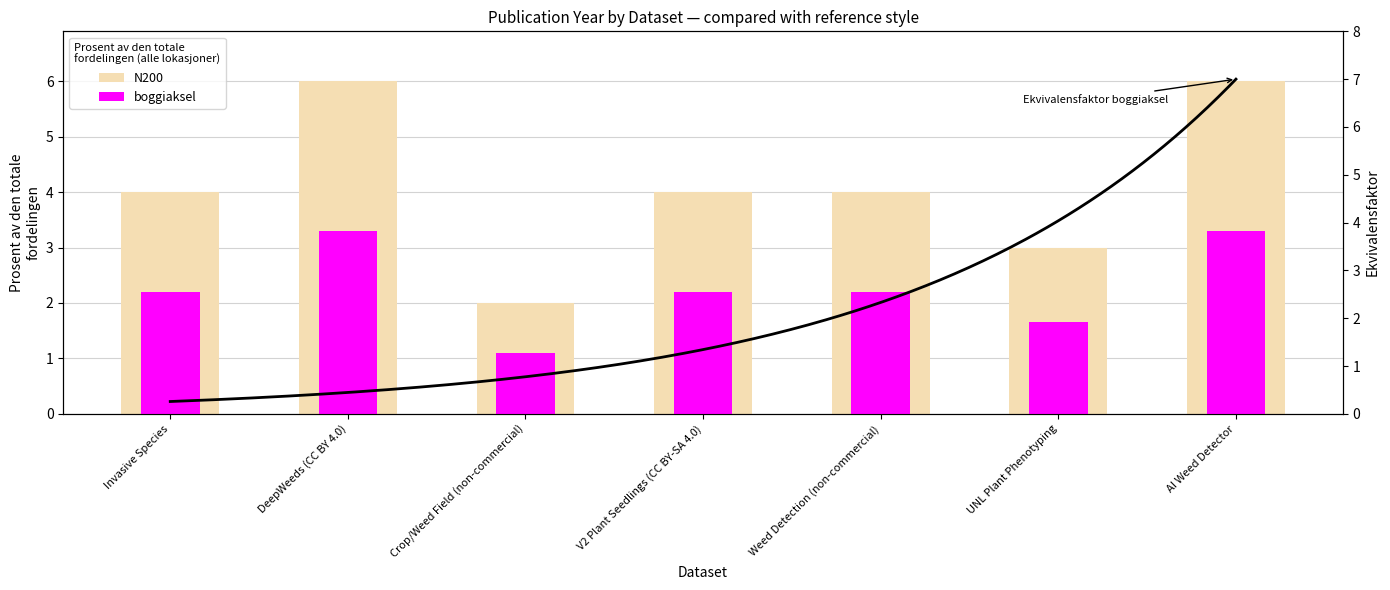

What is the difference between the maximum and minimum values?

4